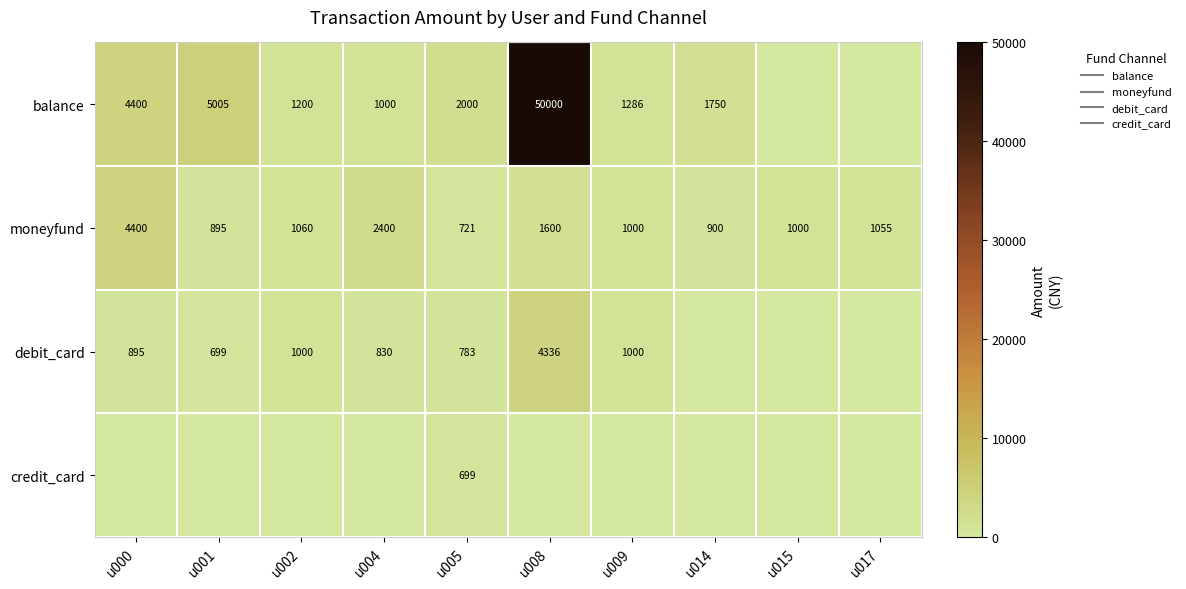

How many values in the moneyfund series exceed 1055?

4